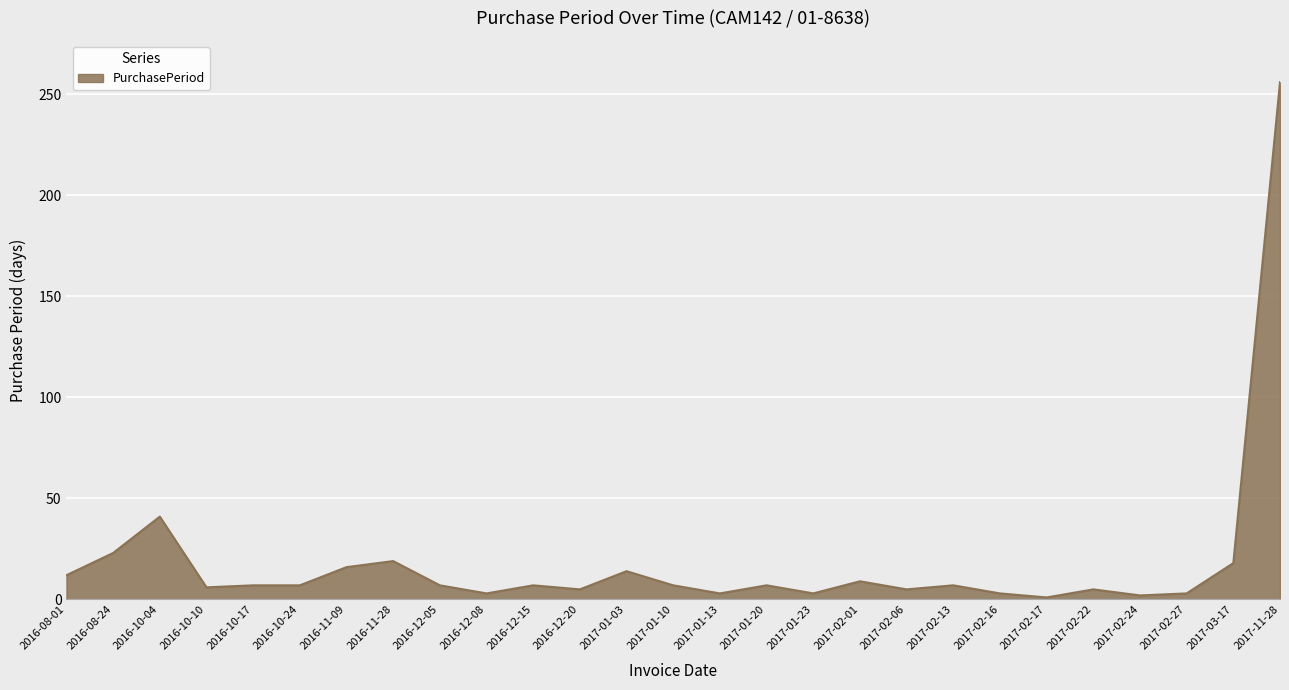

What is the average value?

18